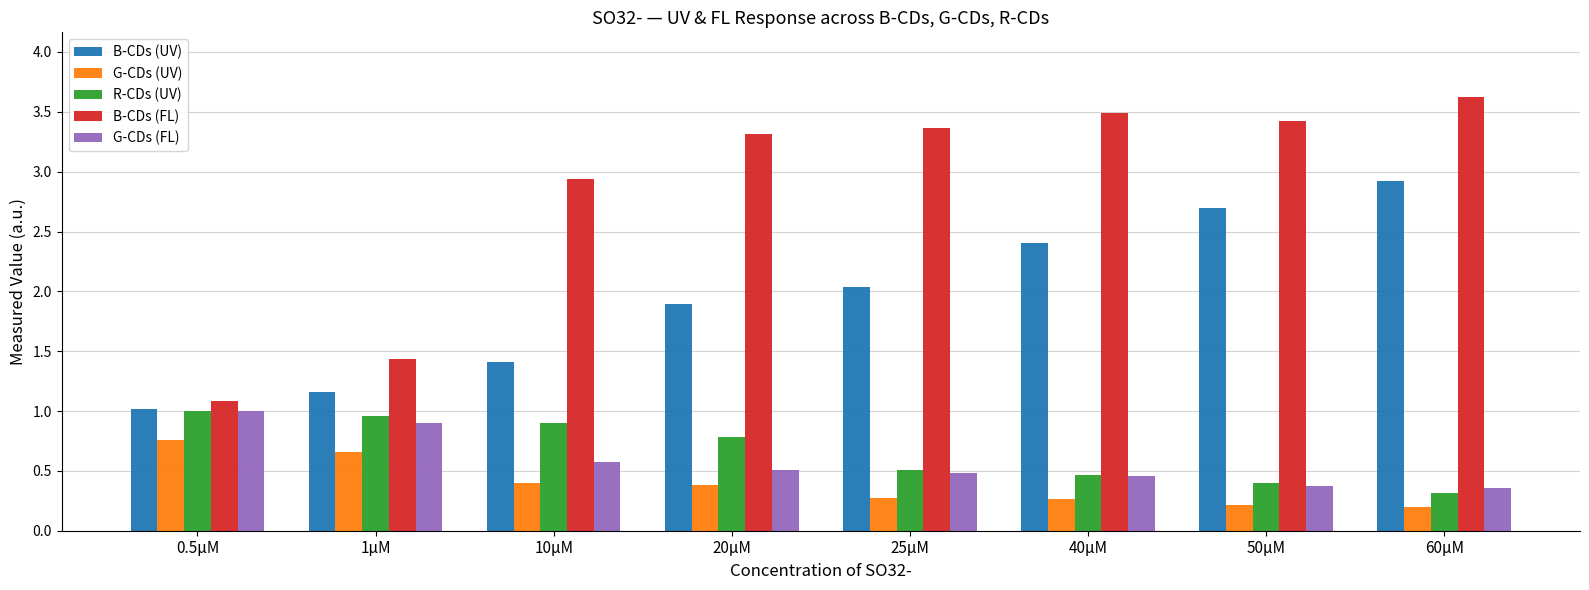

What is the sum of all R-CDs (UV) values?

5.3